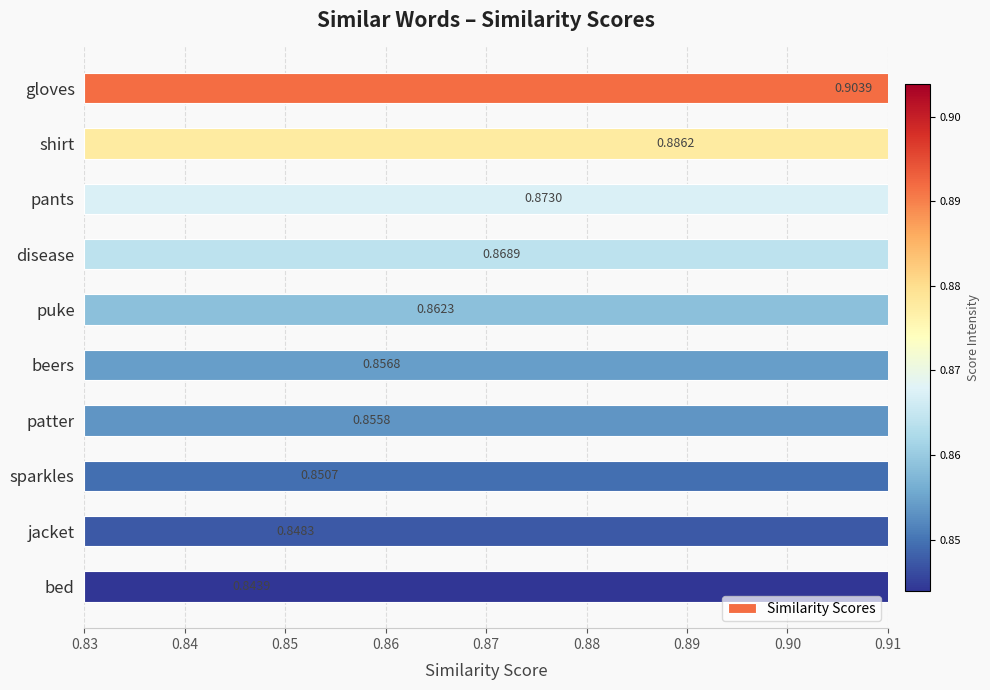

Are the bars horizontal?

Yes